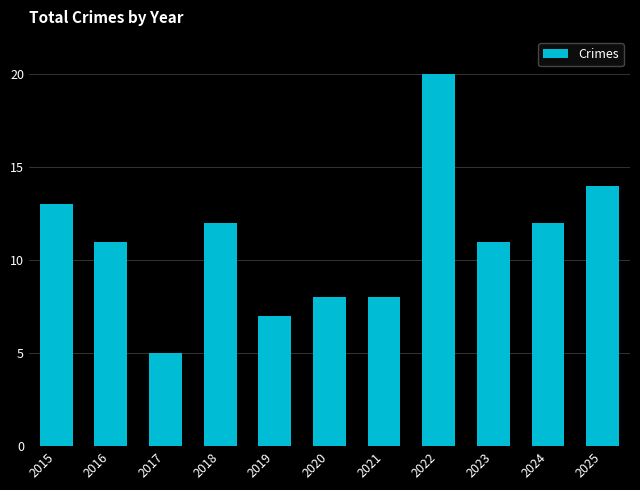

How many series are shown in this chart?

1